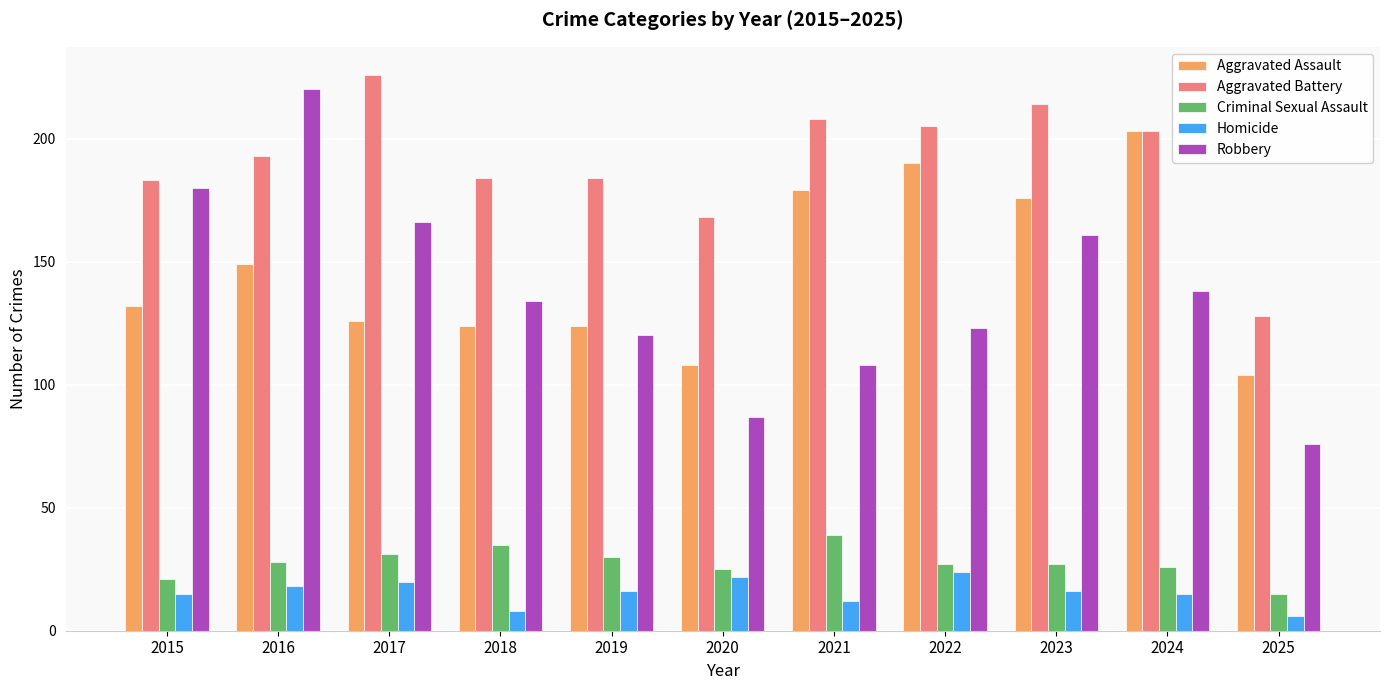

What is the difference between the maximum and minimum values in the Aggravated Assault series?

99